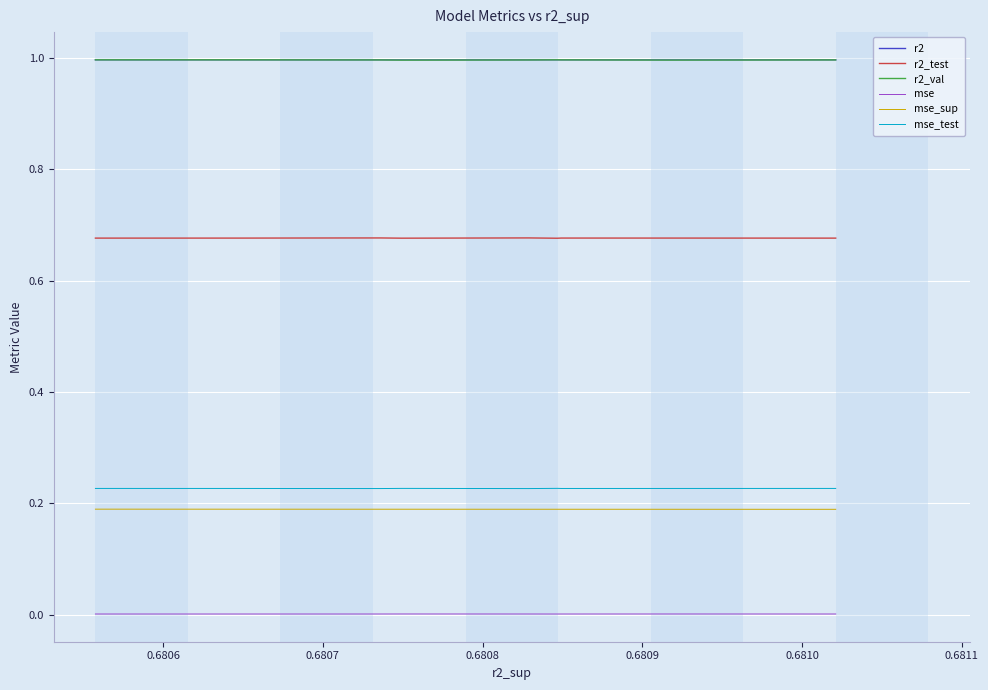

True or false: r2_test and mse_test cross at least once.

False